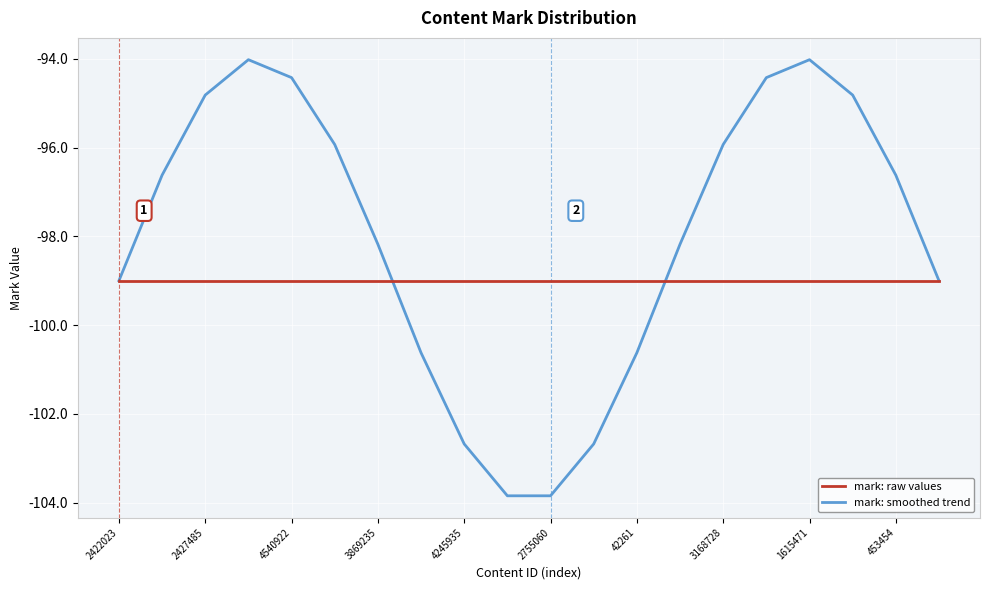

What are all the series names shown in the legend?

mark: raw values, mark: smoothed trend